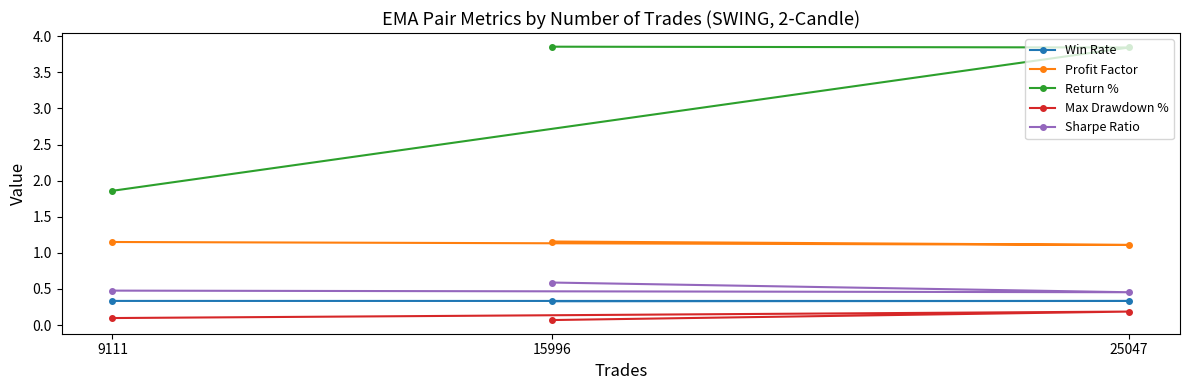

How many Return % values are between 1 and 3?

1